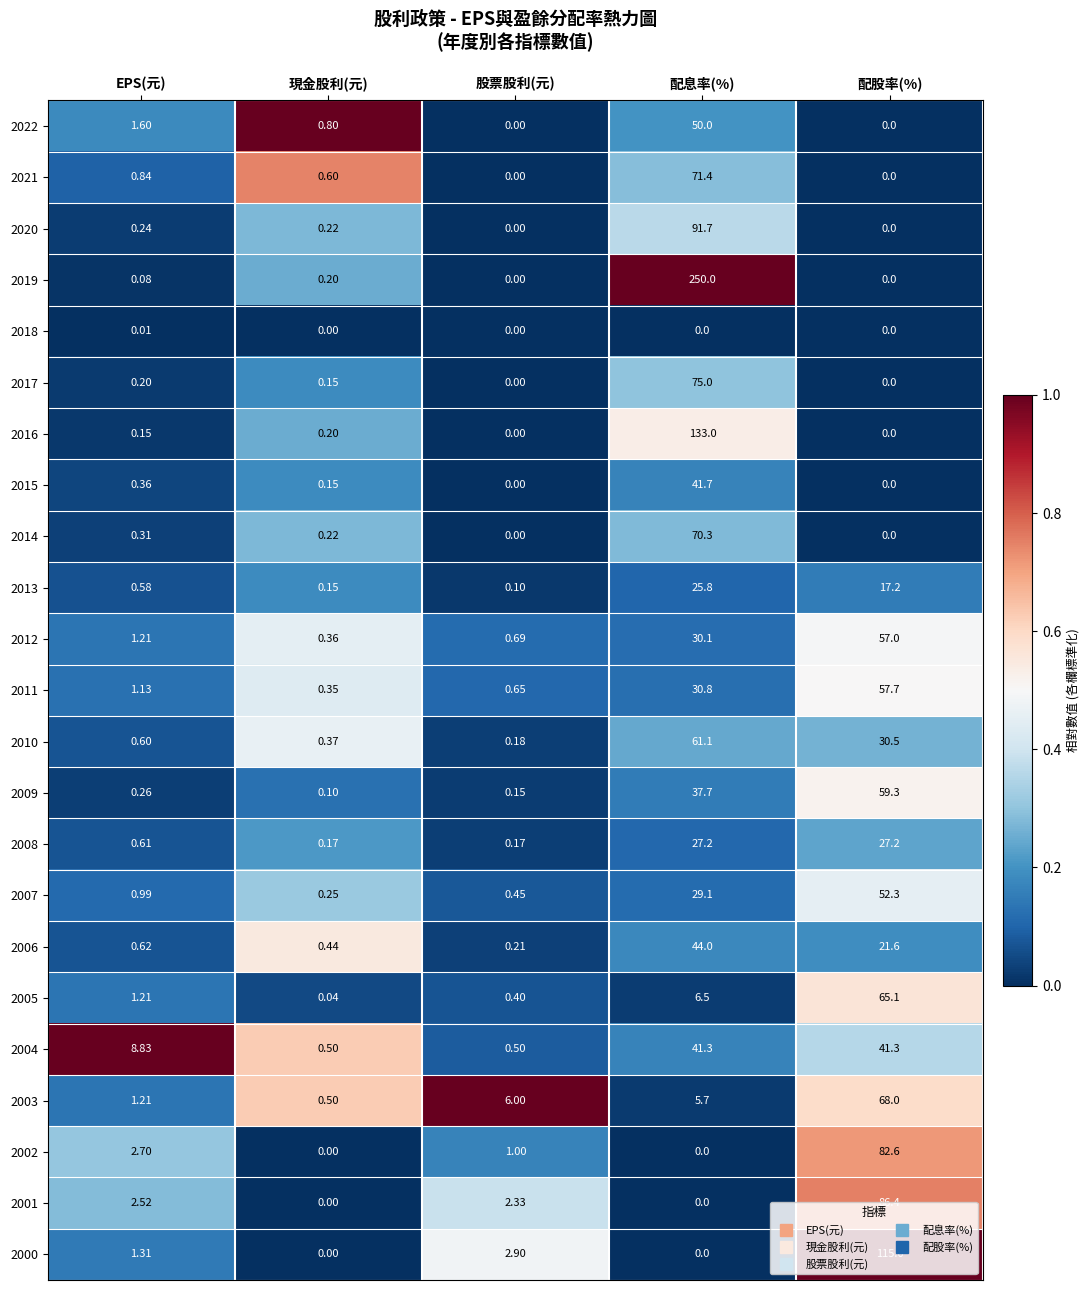

Is the value of 2006 at EPS(元) greater than the value of 2017 at EPS(元)?

Yes